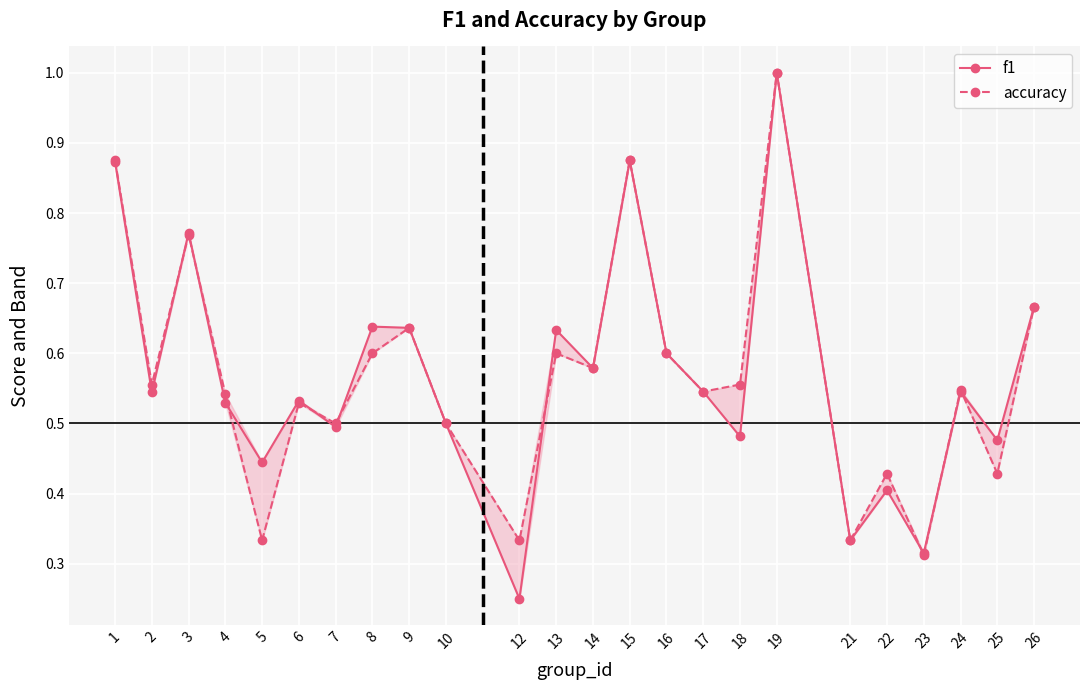

Rank the series by their average value, from lowest to highest.

accuracy, f1